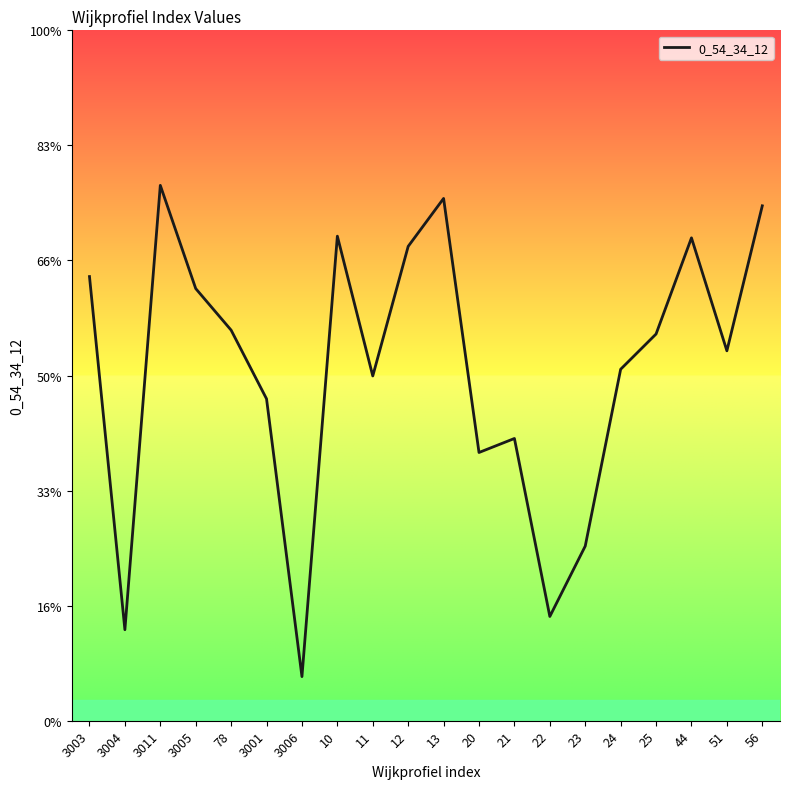

Does the chart display data point markers on the line(s)?

No